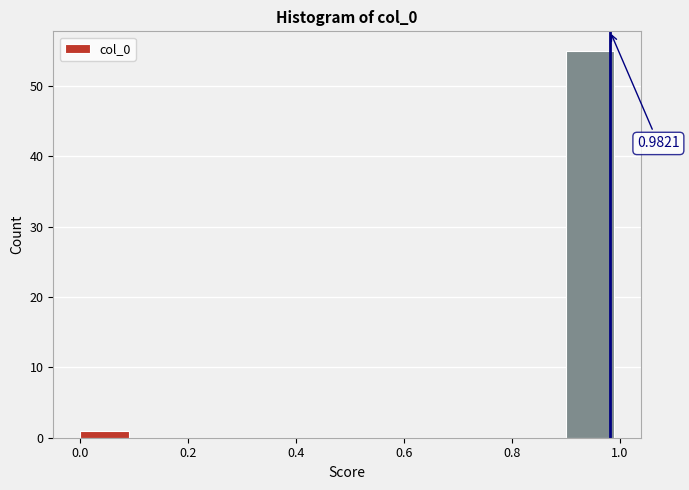

Which range on the x-axis has the tallest bar?

0.9 to 1.0